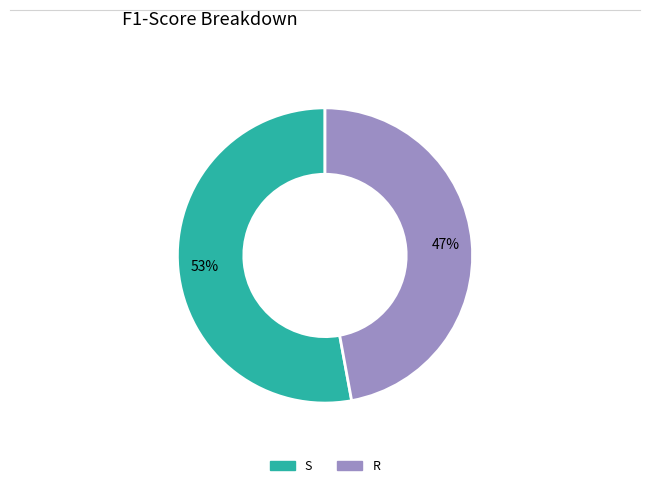

To the nearest percent, what portion does S represent?

53%